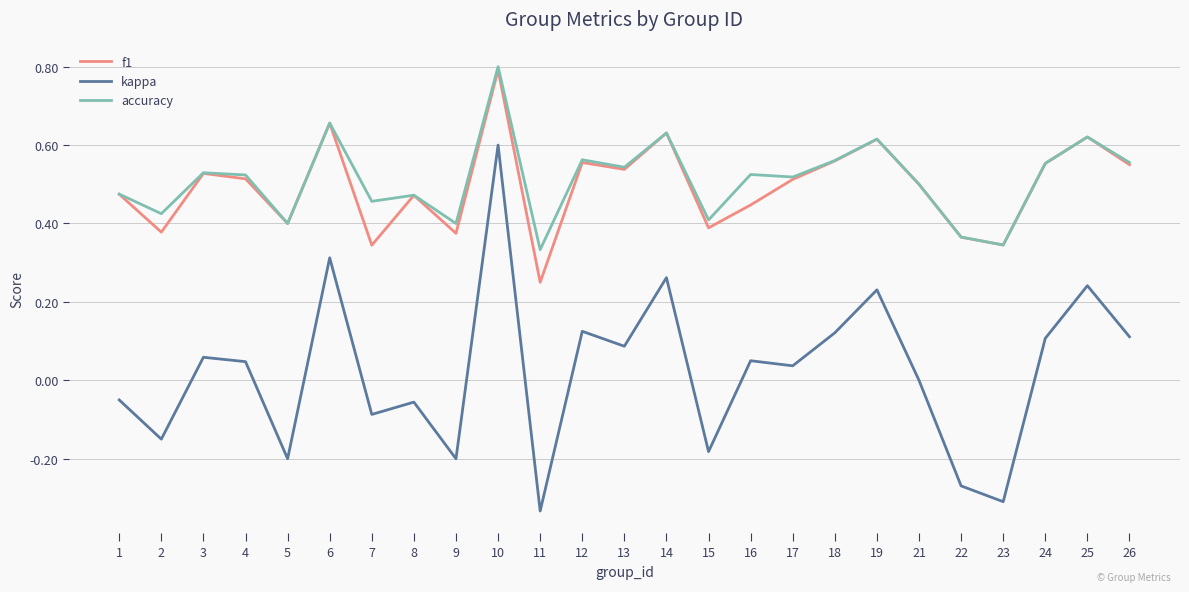

Which category has the lowest value in the kappa series?

11